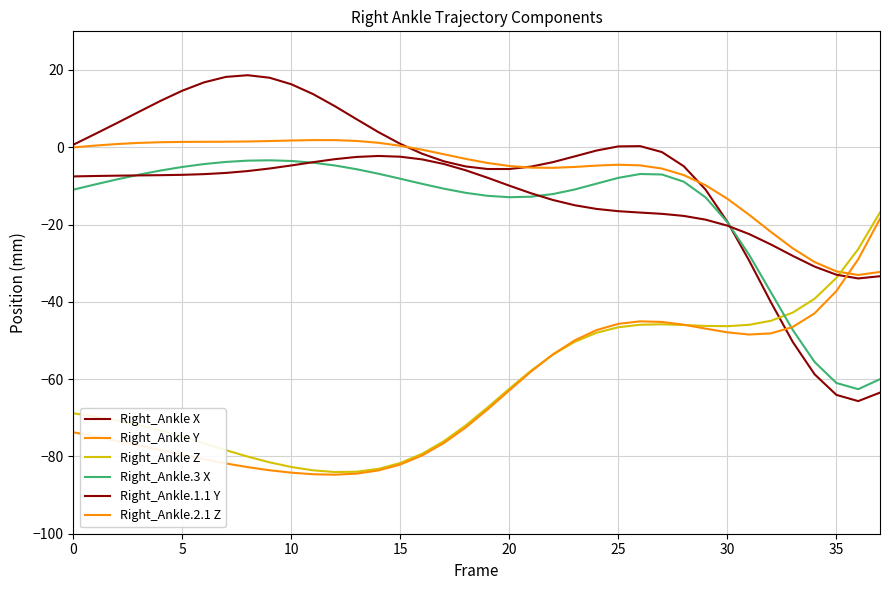

Is this an area chart (filled region under the line)?

No